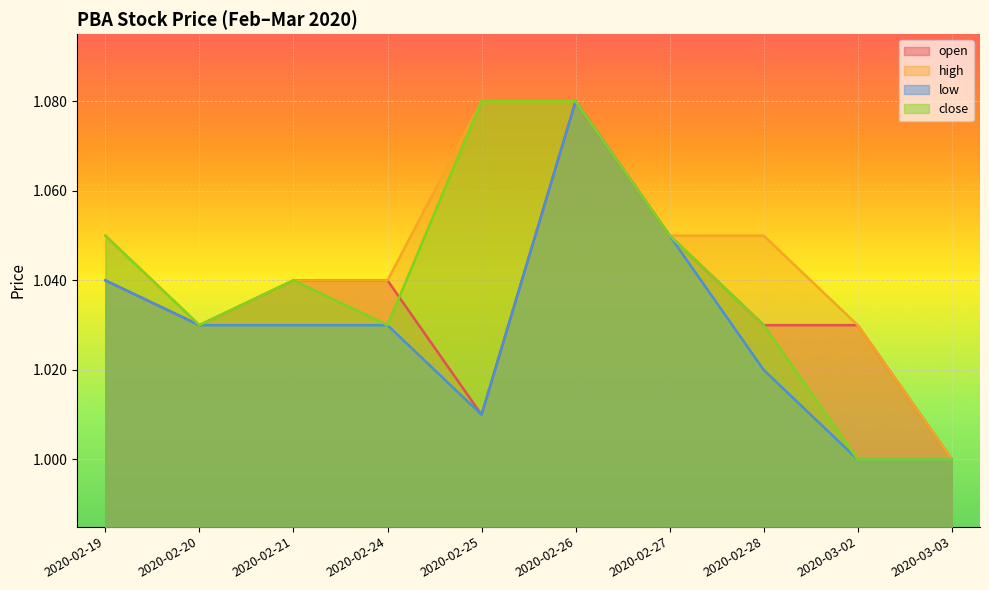

Is it true that high equals 0.7 at 2020-02-27?

False